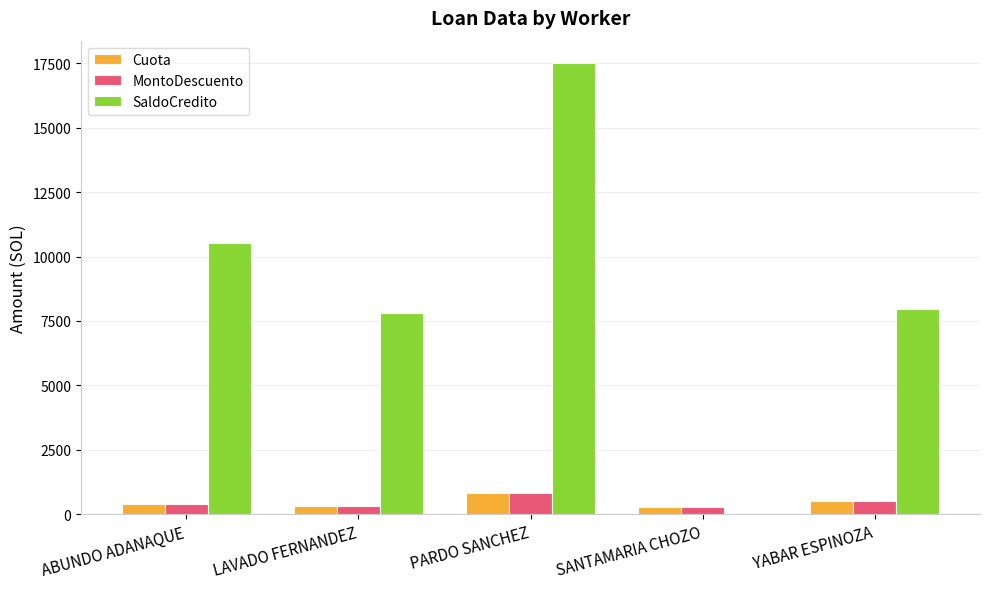

How many groups of bars are there?

5